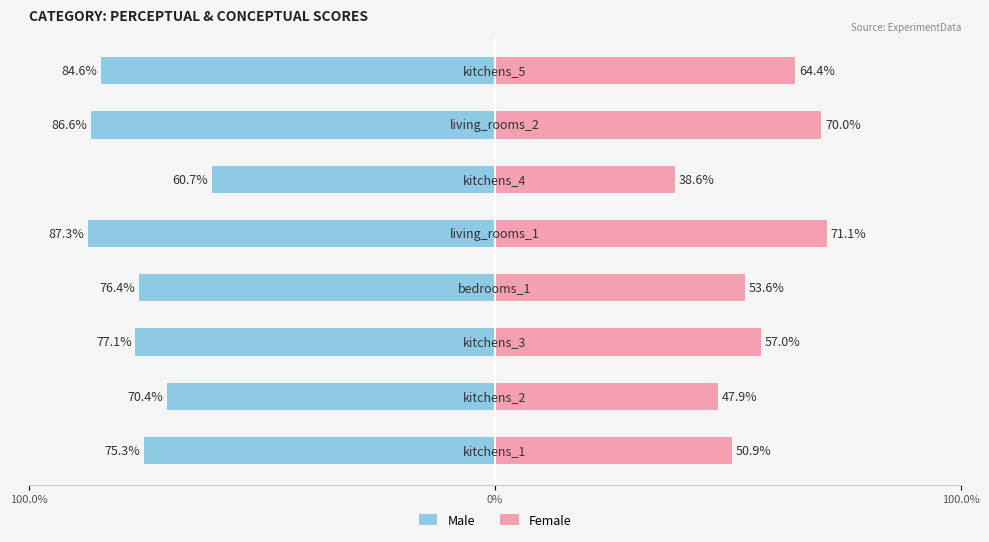

True or false: Male has a value of -132.7 at 100.0%.

False